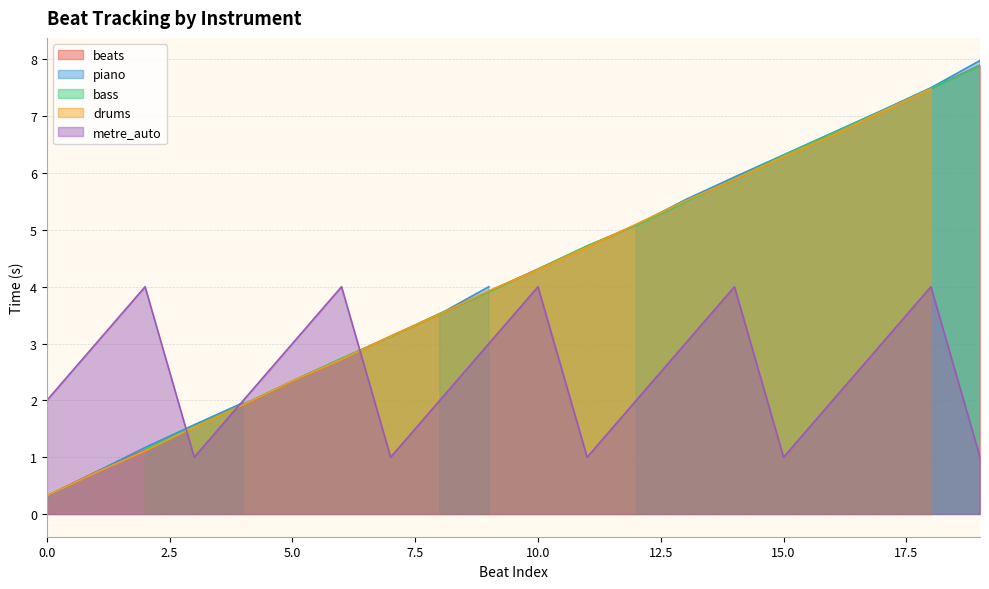

What is the total value across all series at 18?

34.0